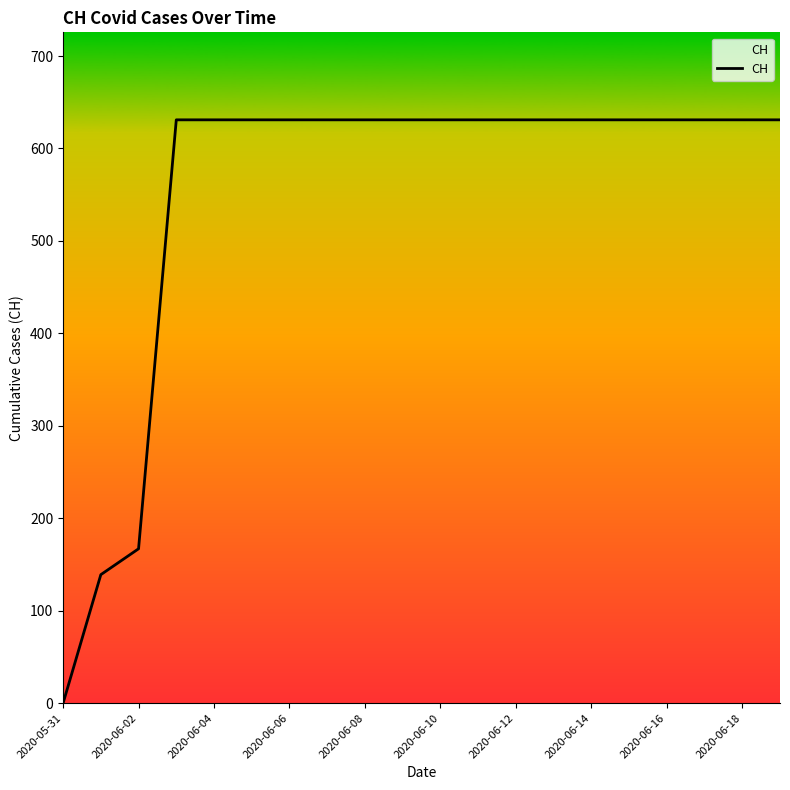

What is the maximum value shown in the chart?

631